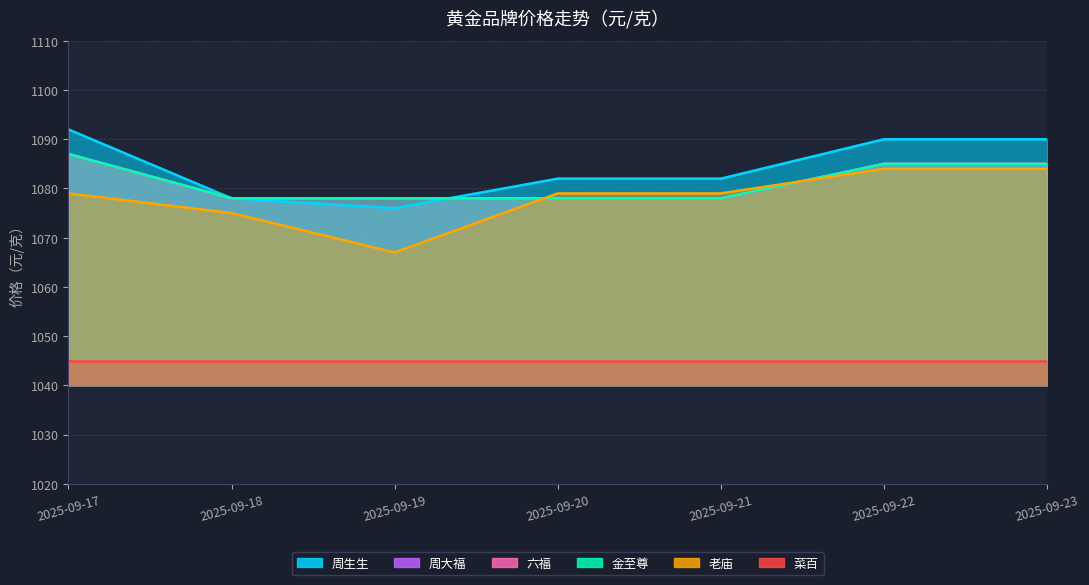

What is the sum of the 周生生 values at 2025-09-18 and 2025-09-20?

2160